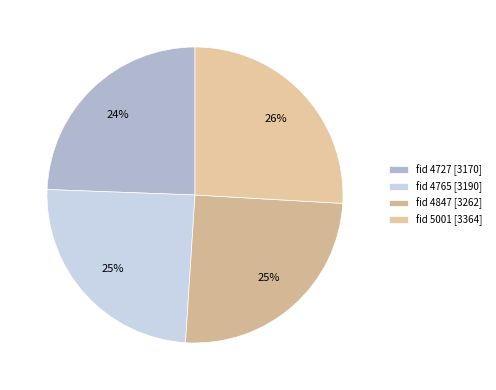

Is there any slice that represents more than half of the pie?

No